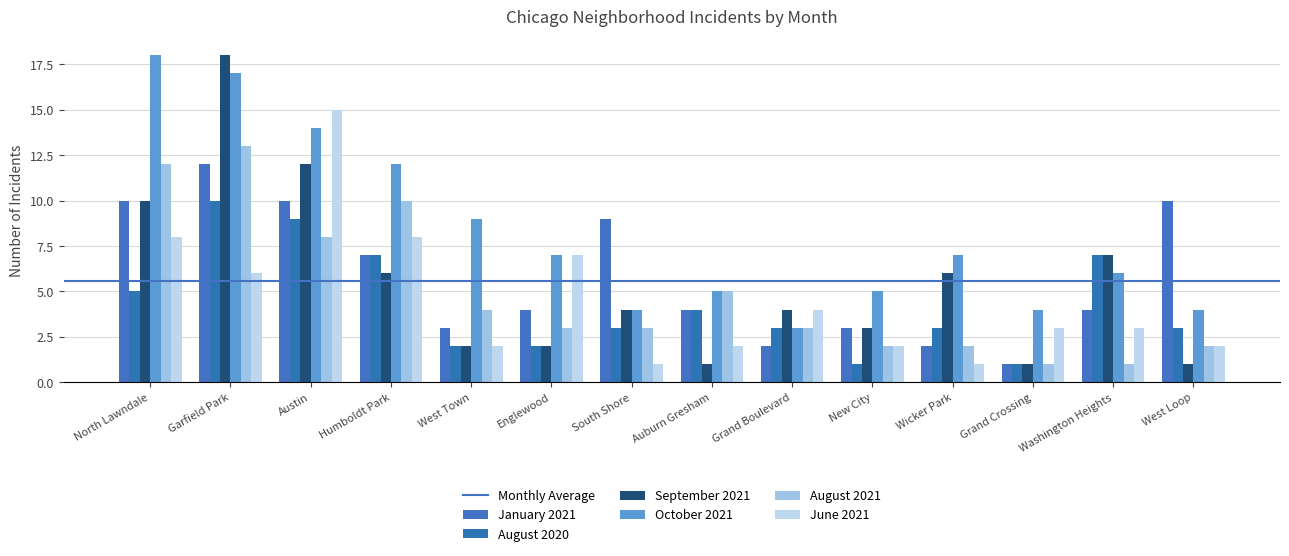

How many series are shown in this chart?

6